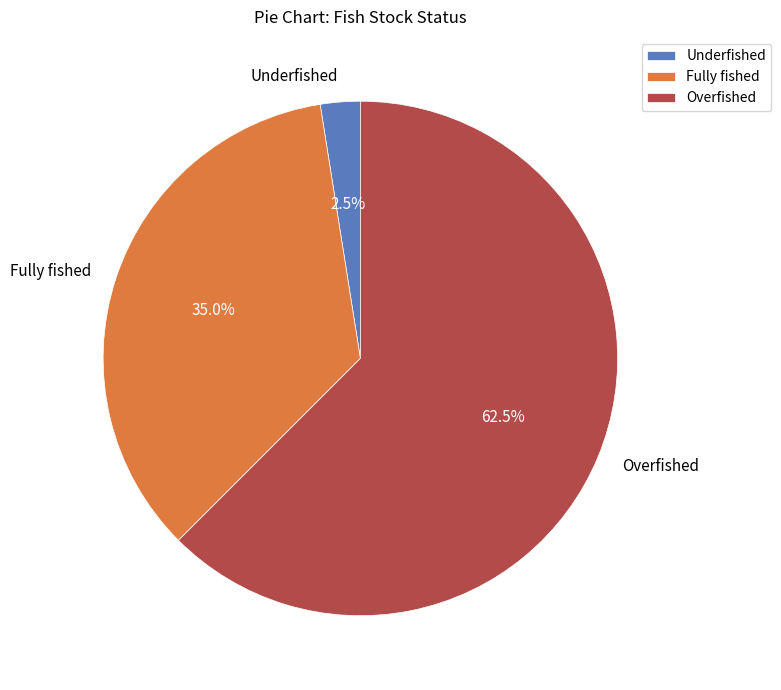

How much of the chart is everything except Overfished?

37.5%